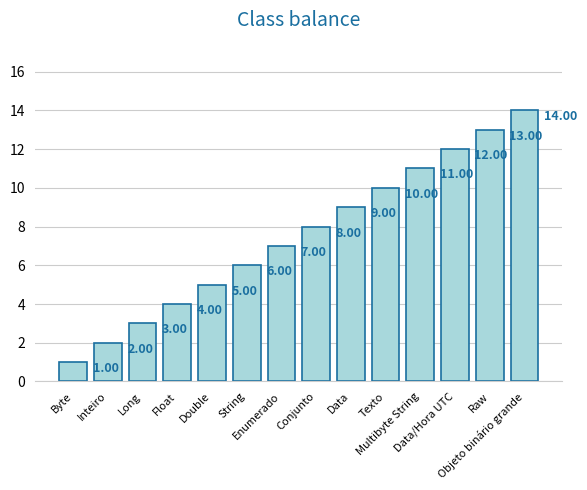

What is the sum of all values?

105